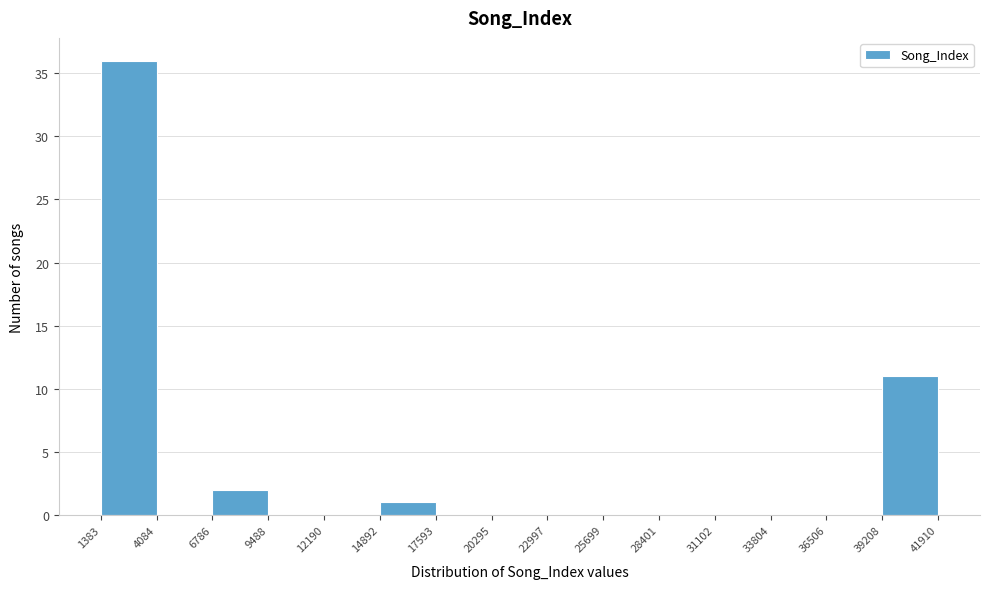

What is the height of the bar covering 6786 to 9488 on the x-axis? The values are not printed on the chart, so give them approximately, as read against the axis.

2